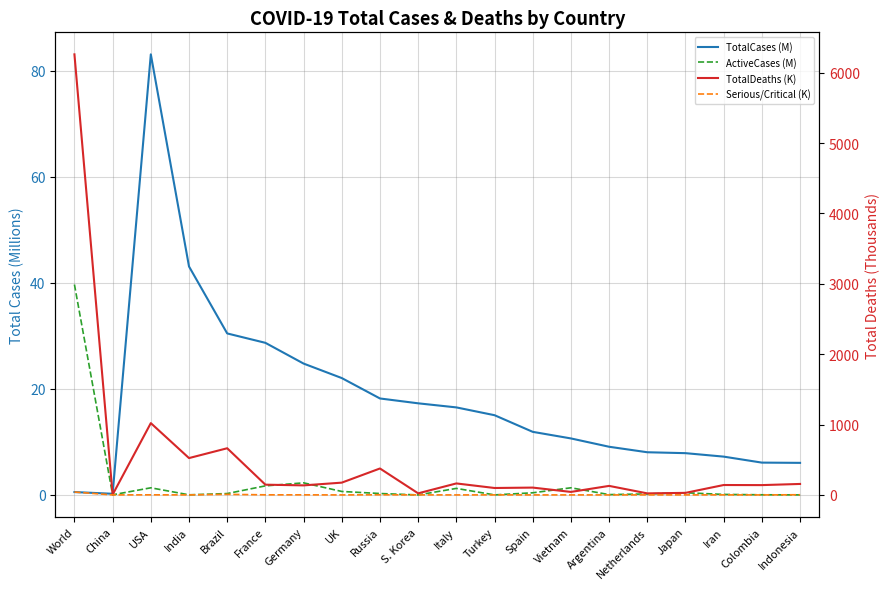

Which series has the largest total across all categories?

TotalDeaths (K)